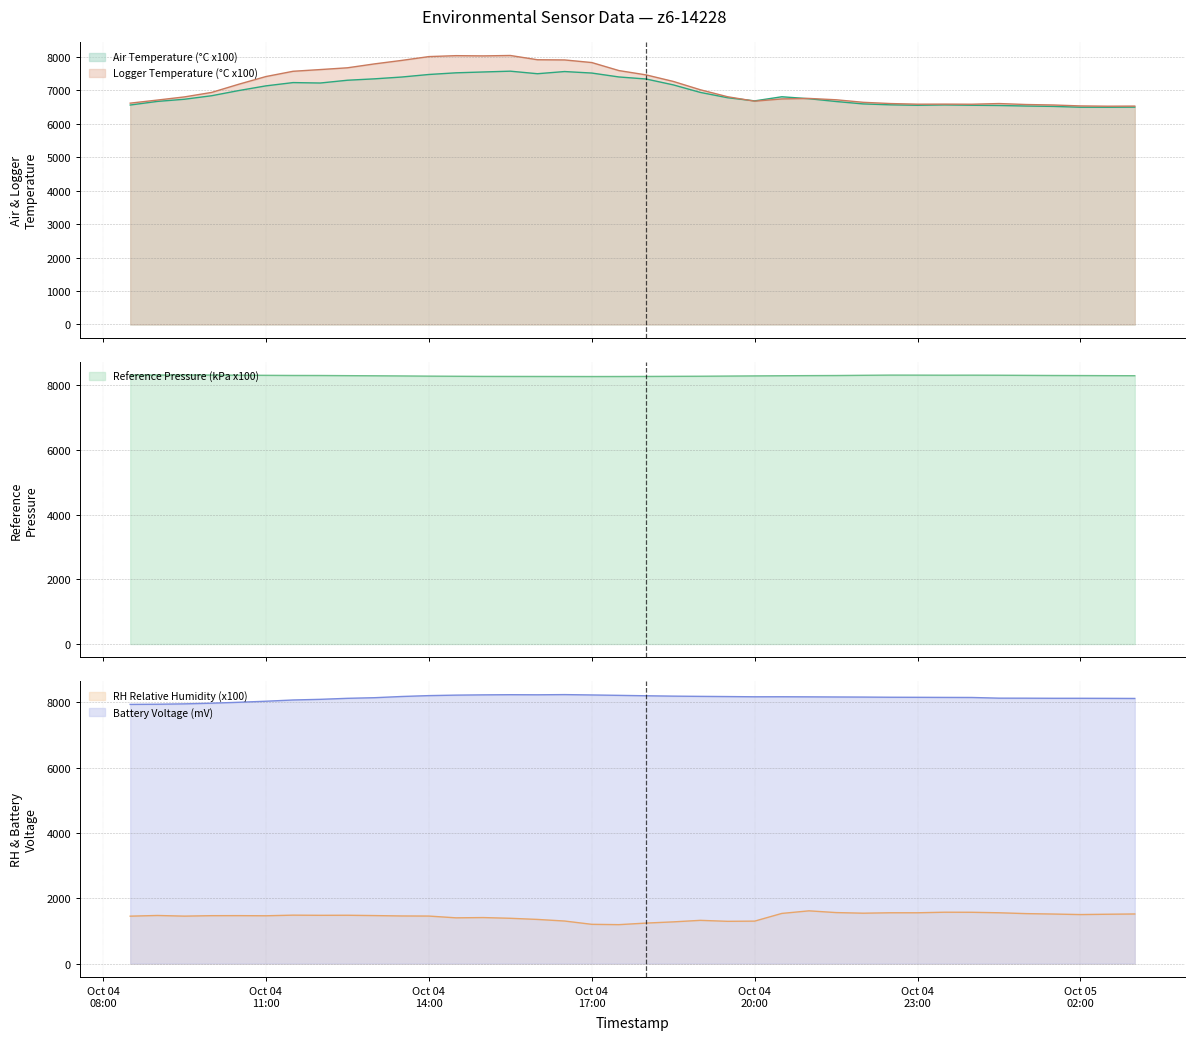

True or false: Battery Voltage (mV) and RH Relative Humidity (x100) cross at least once.

False